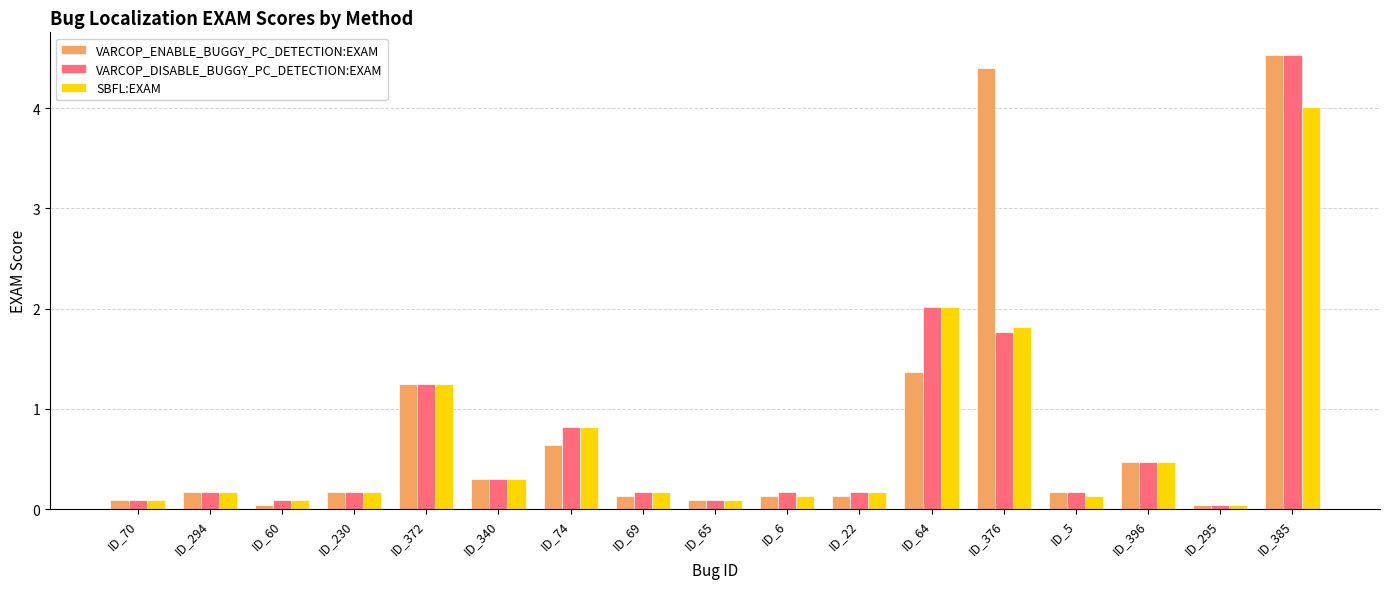

Is it true that SBFL:EXAM equals 0.0 at ID_295?

True